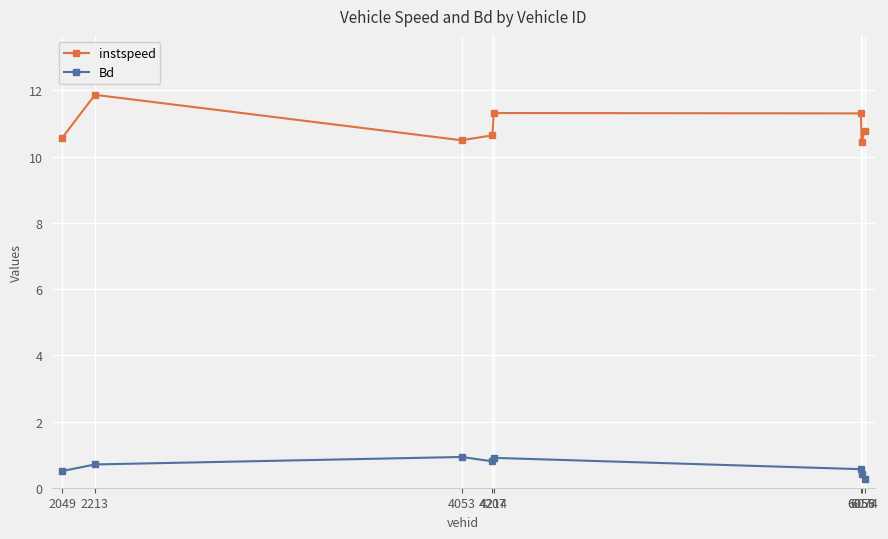

What is the average value of the instspeed series?

10.9